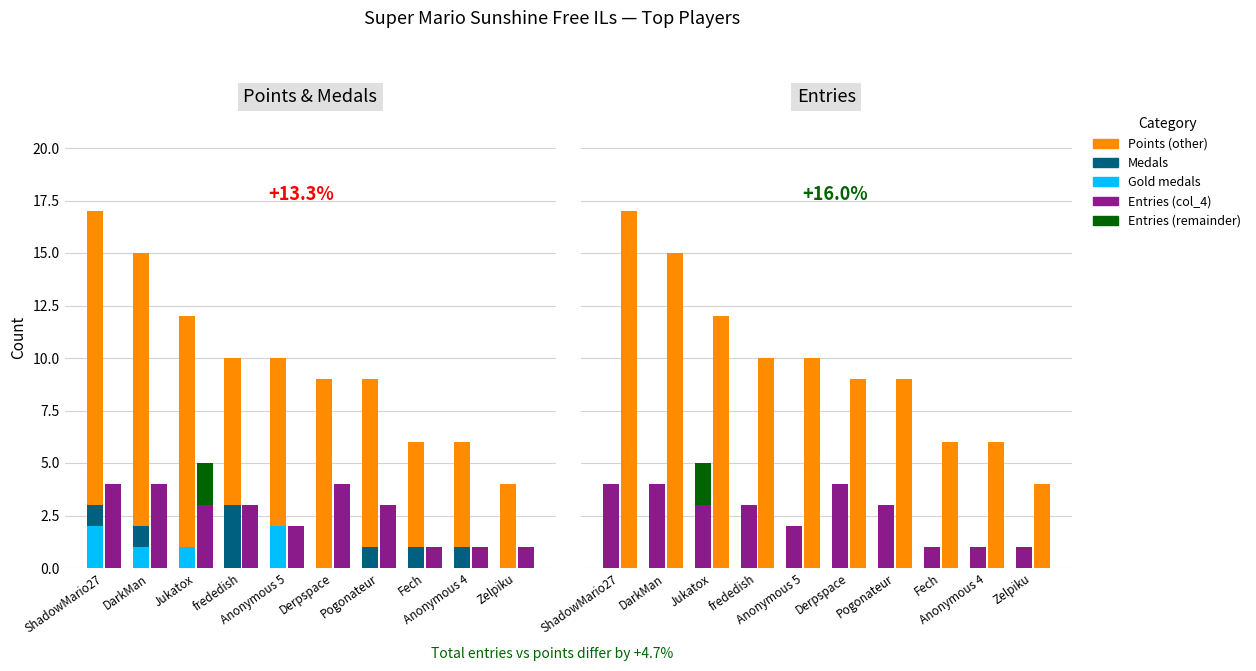

At how many categories does at least one series exceed 15?

1